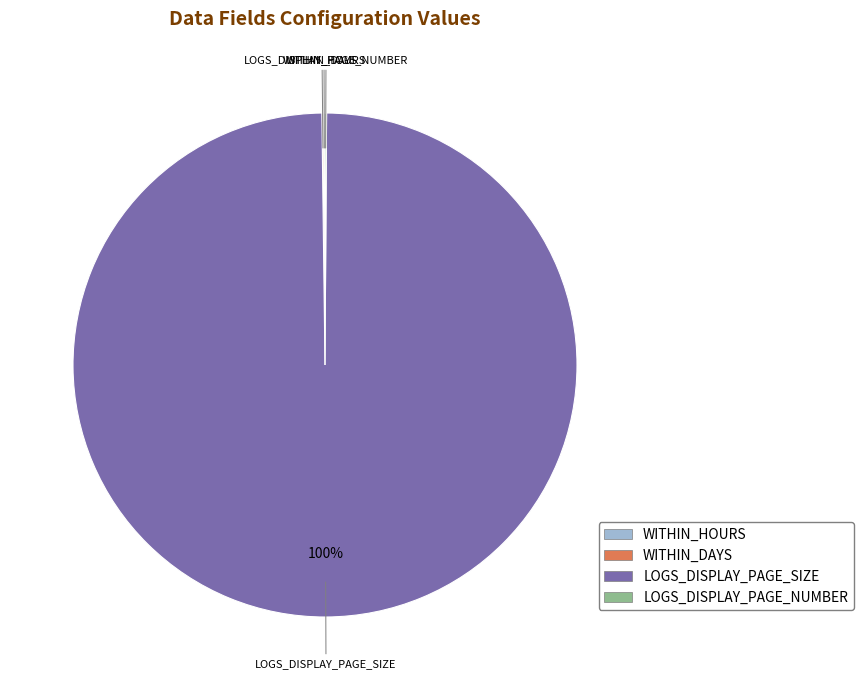

Which slice is the largest?

LOGS_DISPLAY_PAGE_SIZE